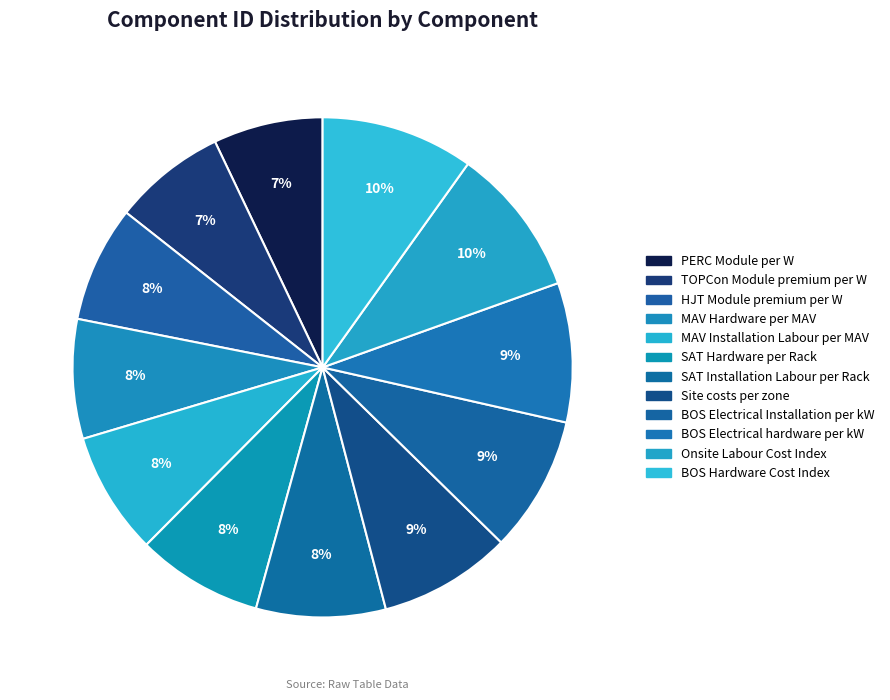

To the nearest percent, what is the difference between the largest and smallest slice percentages?

3%